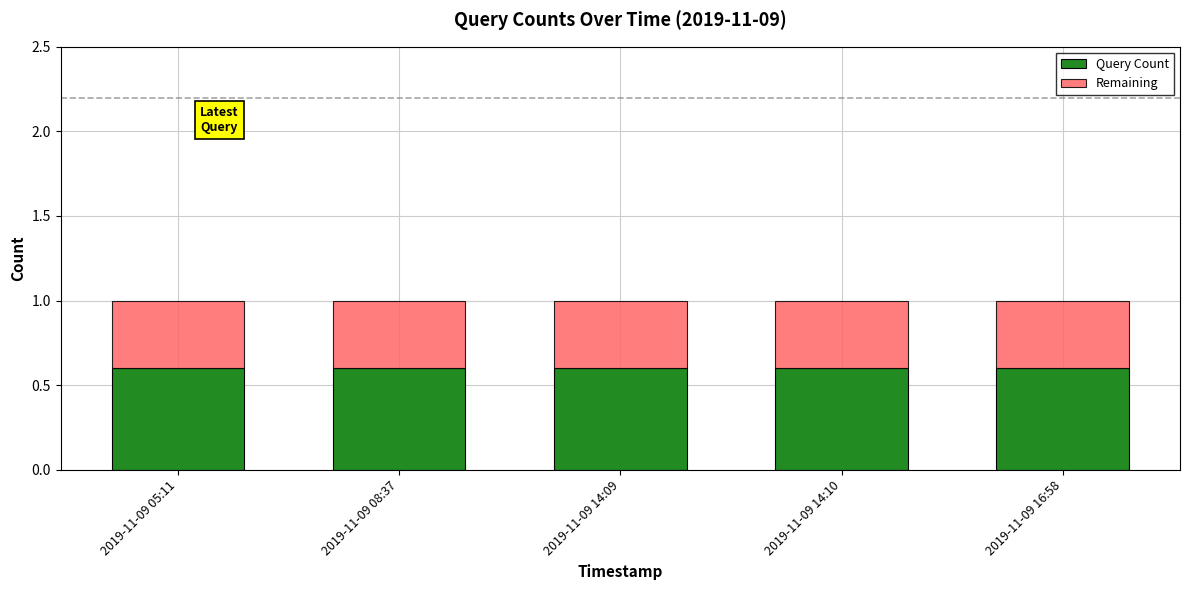

What is the total value across all series at 2019-11-09 16:58?

1.0